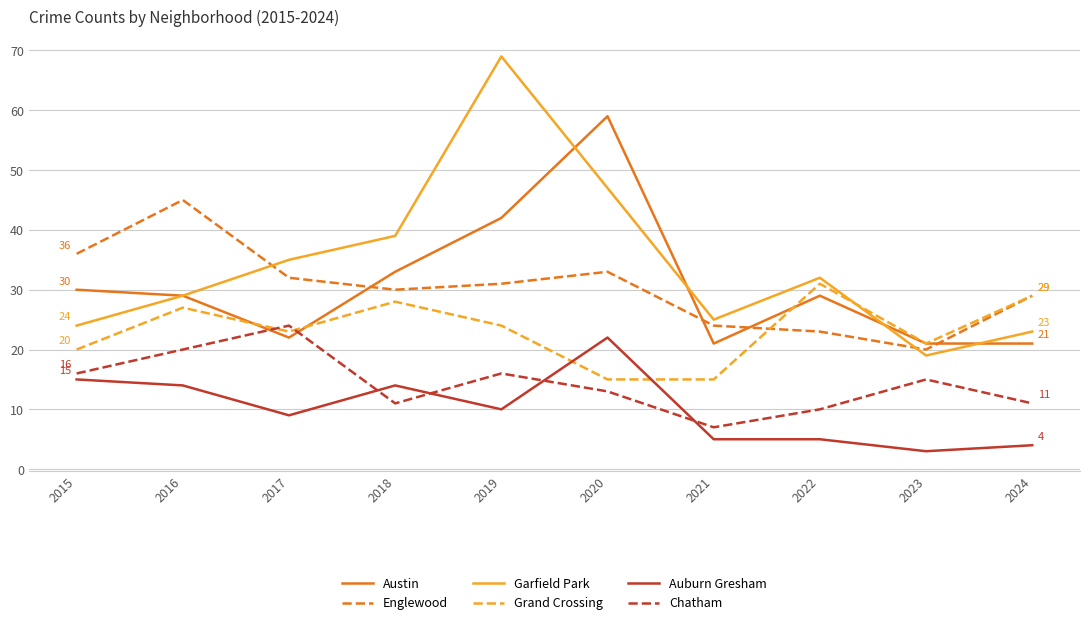

True or false: Austin has a value of 17 at 2022.

False